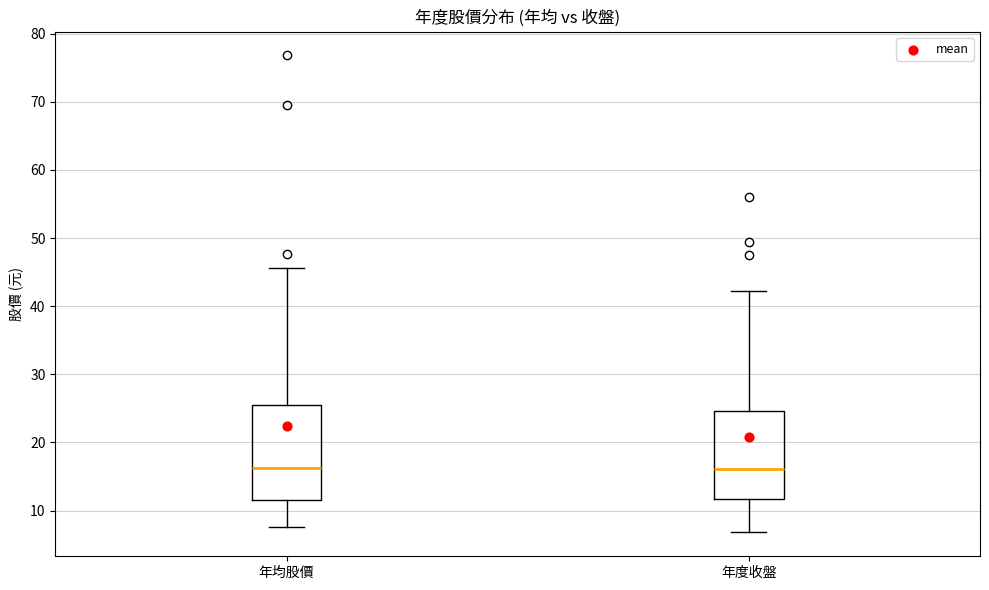

Reading left to right, read every box against the y-axis: the position of its median line, the range the box covers, and the ends of its whiskers. The values are not printed on the chart, so give them approximately, as read against the axis.

年均股價: median 16, box 12 to 25, whiskers 8 to 46
年度收盤: median 16, box 12 to 25, whiskers 7 to 42